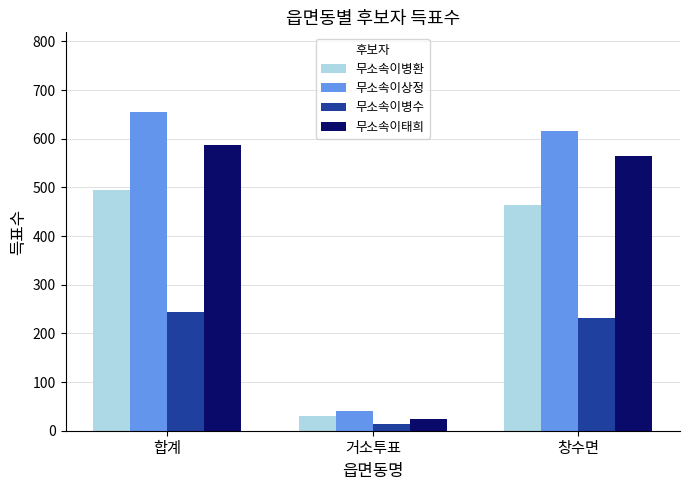

At which category does the chart reach its minimum across all series?

거소투표